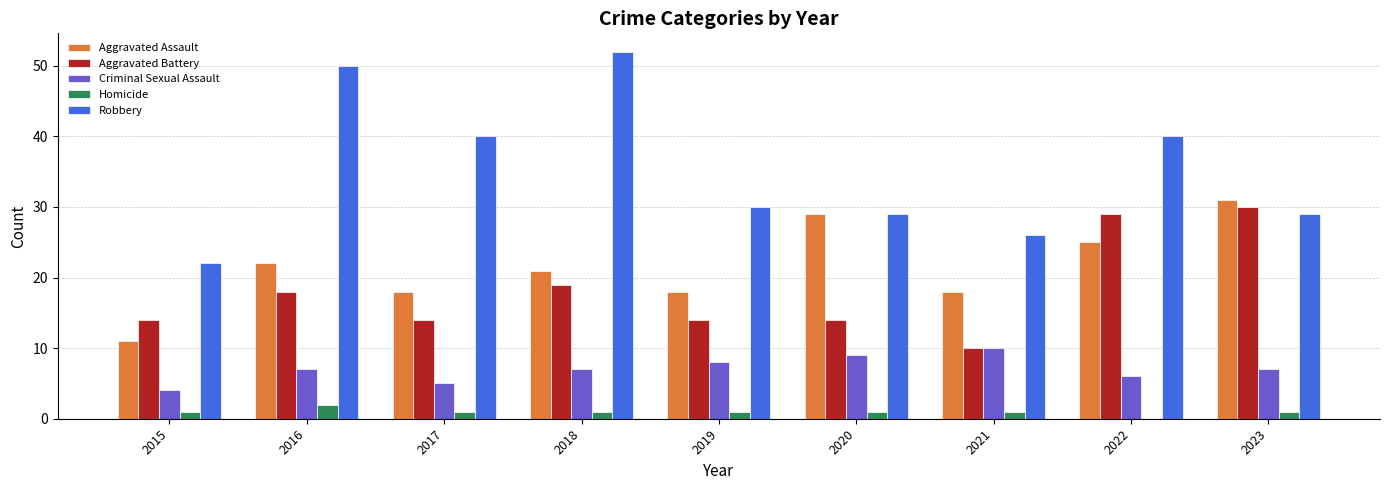

How many values in Homicide are above zero?

8